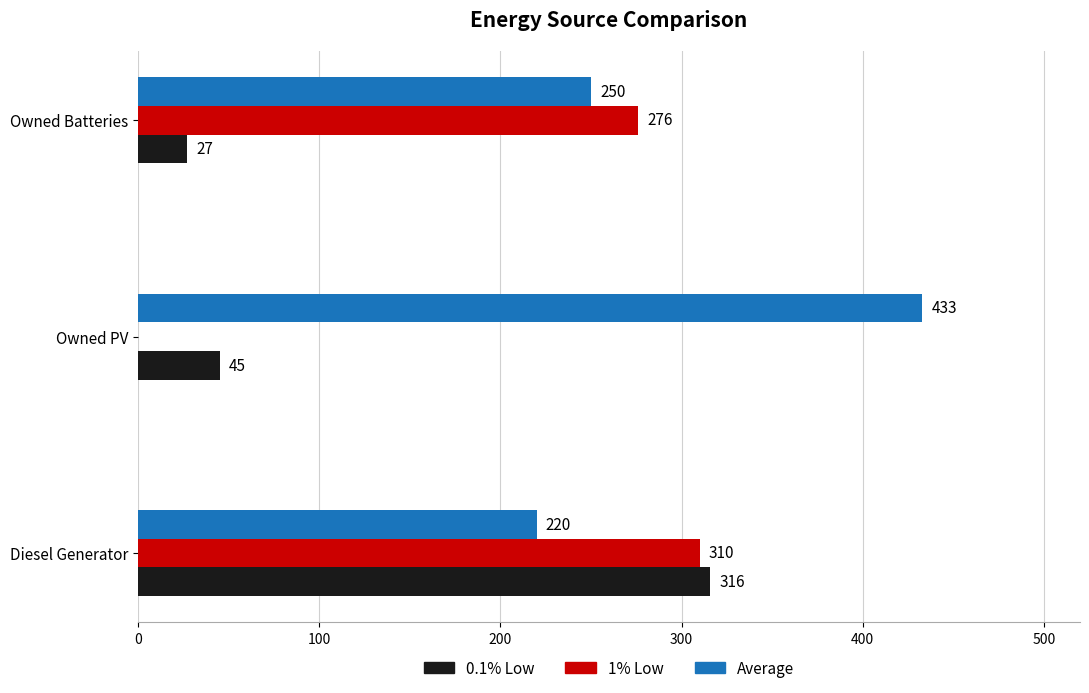

Is it true that 1% Low equals -206 at Owned PV?

False